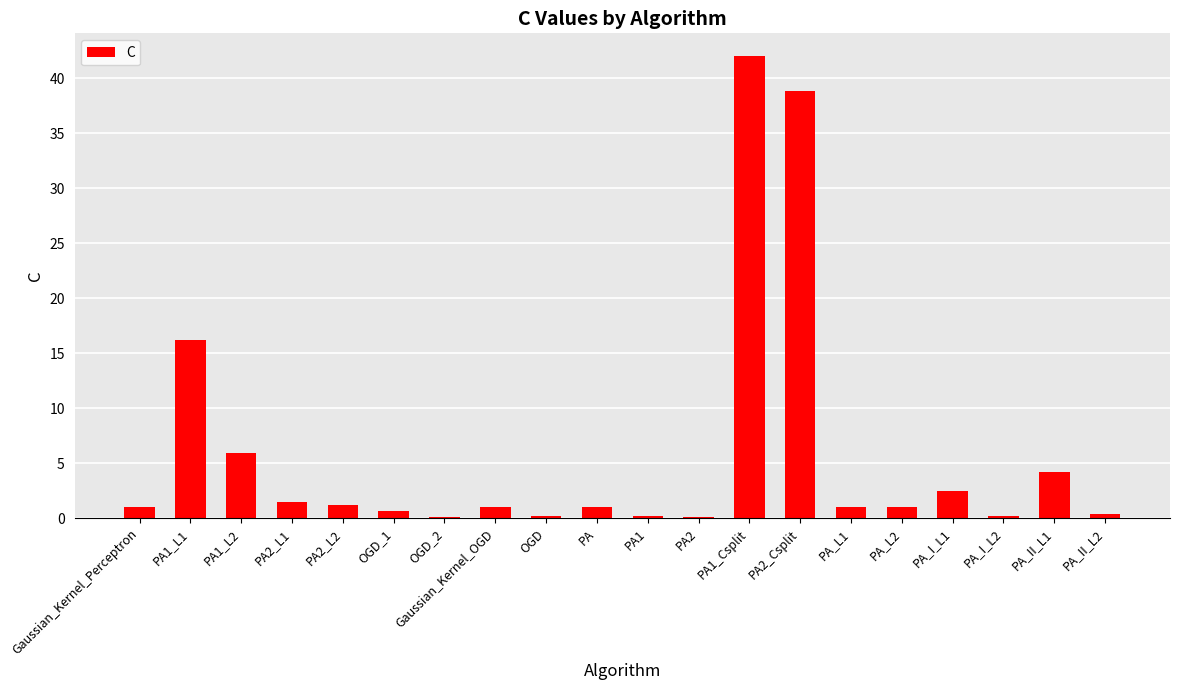

The value at PA1_Csplit is 42.0. True or false?

True